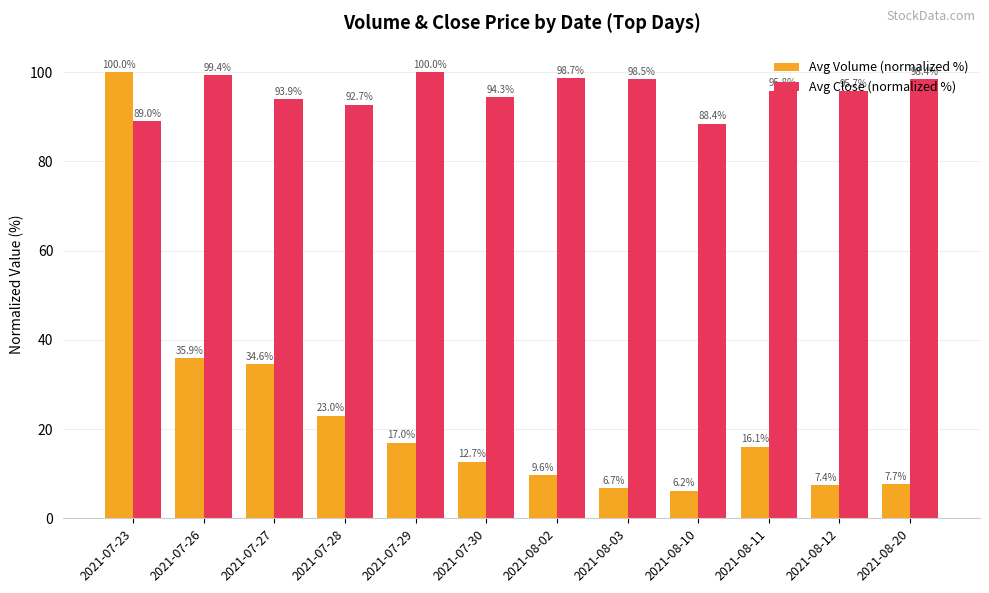

Rank the series at 2021-08-10 from highest to lowest value.

Avg Close (normalized %), Avg Volume (normalized %)